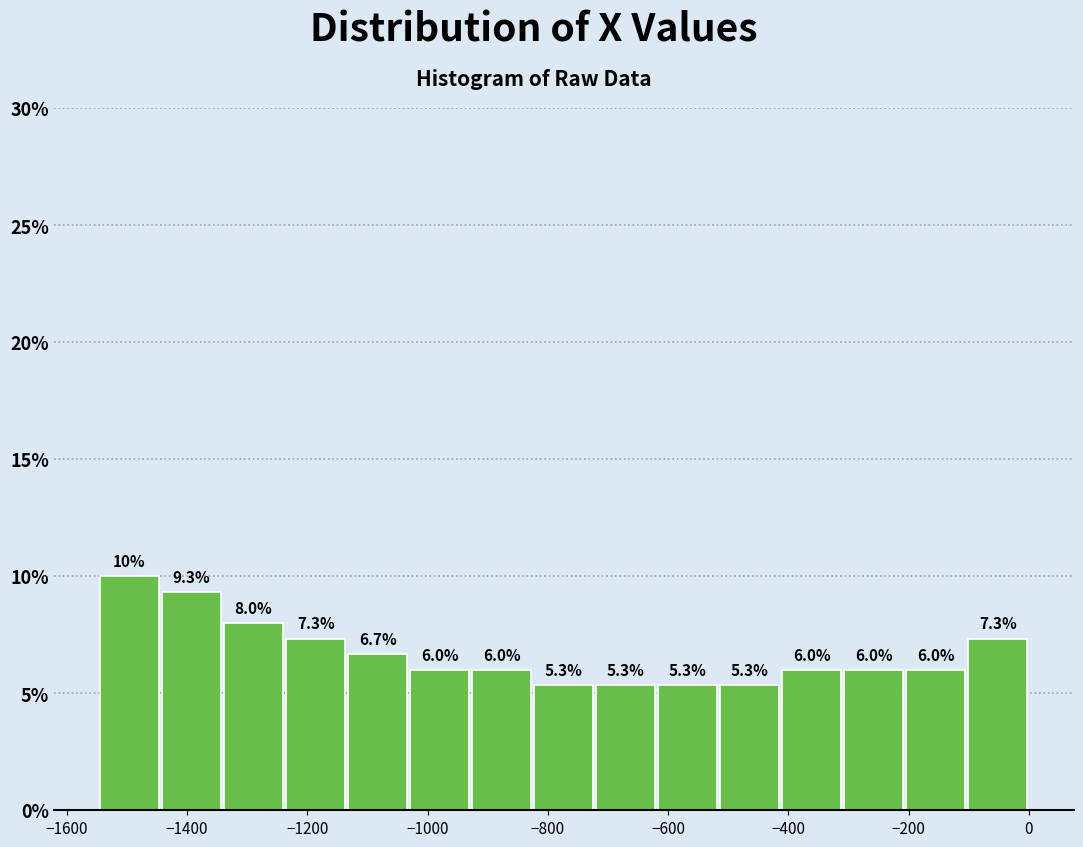

Reading left to right, transcribe this chart: for each bar, give the range it covers on the x-axis and its height. The bar edges are not printed on the chart, so give them approximately, as read against the axis.

-1540 to -1440: 10.0
-1440 to -1340: 9.3
-1340 to -1240: 8.0
-1240 to -1140: 7.3
-1140 to -1040: 6.7
-1040 to -920: 6.0
-920 to -820: 6.0
-820 to -720: 5.3
-720 to -620: 5.3
-620 to -520: 5.3
-520 to -420: 5.3
-420 to -300: 6.0
-300 to -200: 6.0
-200 to -100: 6.0
-100 to 0: 7.3